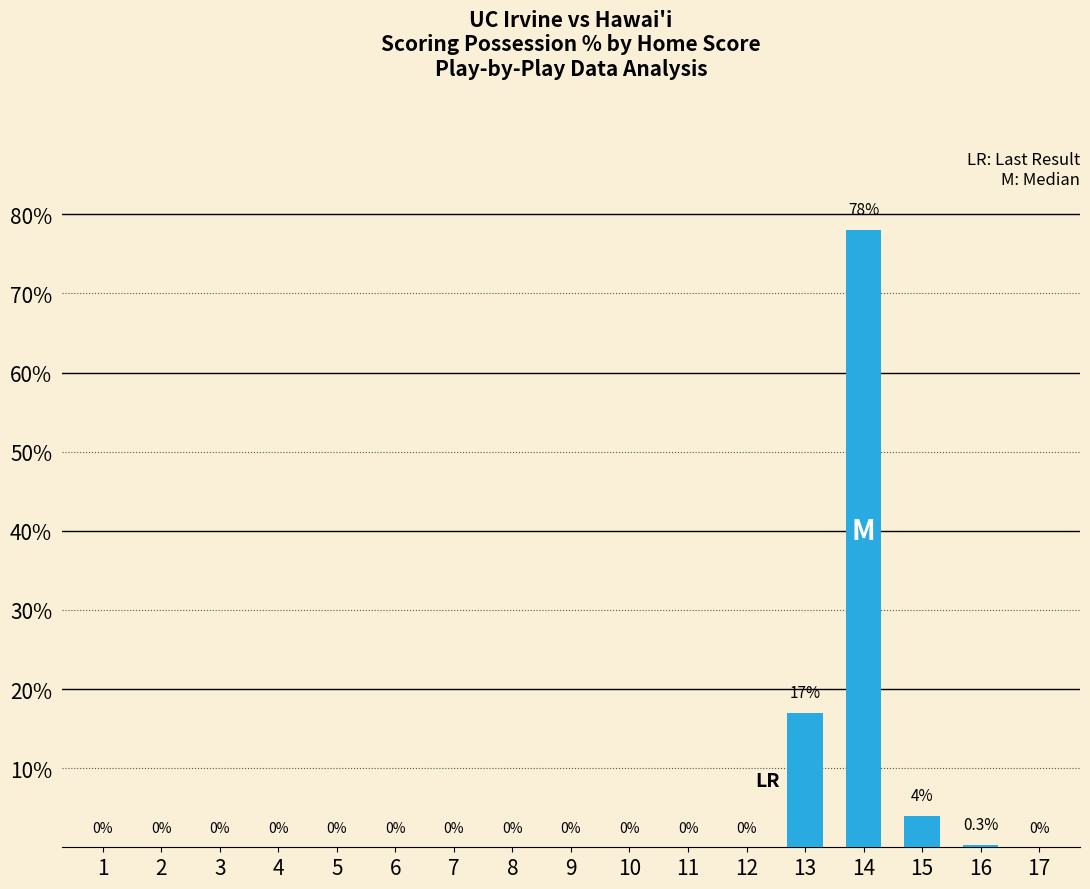

What is the average value?

5.8